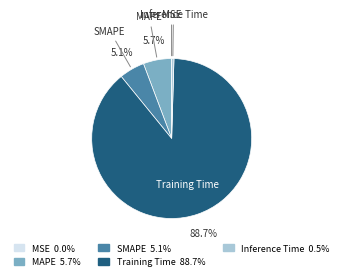

To the nearest percent, what is the combined percentage of Inference Time and MAPE?

6%